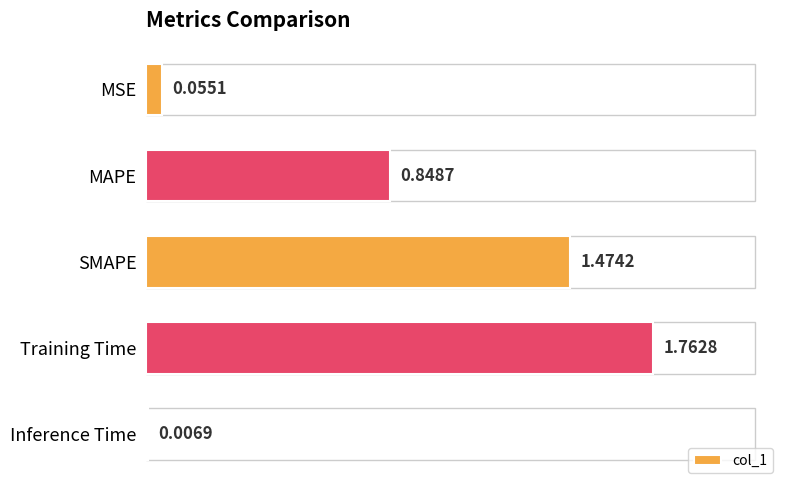

List the labels in order of value, smallest first.

Inference Time, MSE, MAPE, SMAPE, Training Time